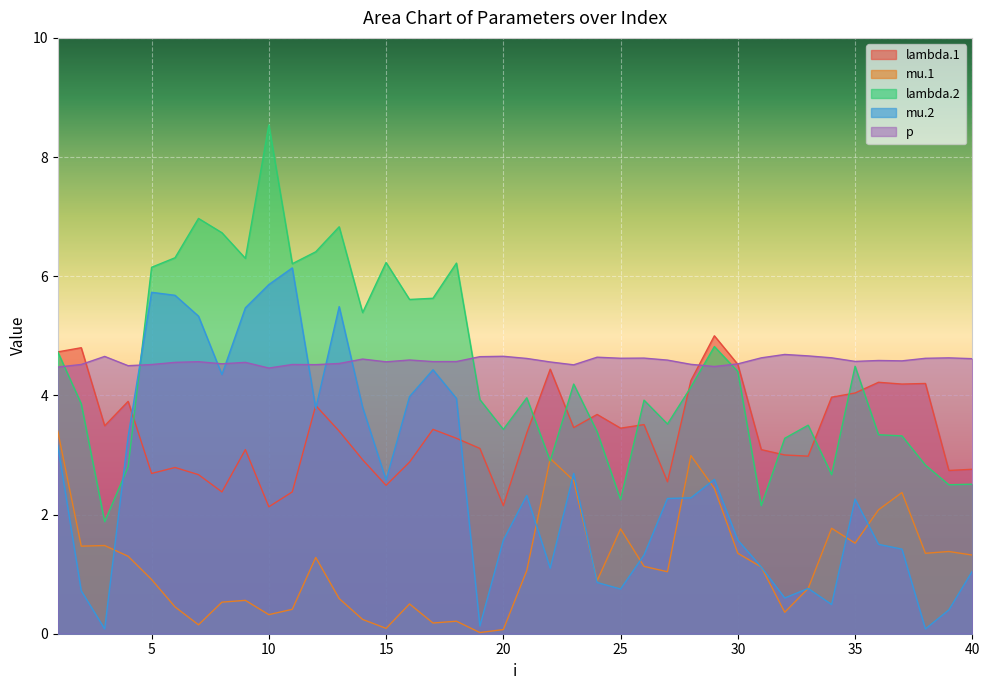

Which series has the largest total across all categories?

p